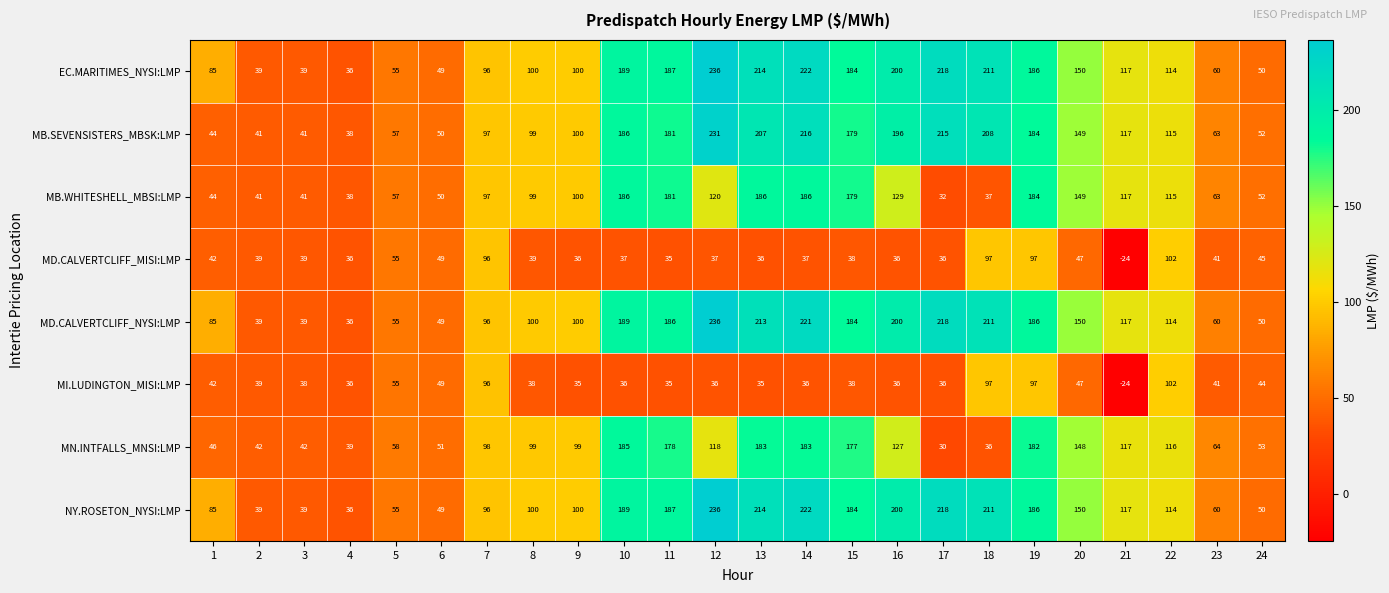

Count the number of categories in the chart.

24